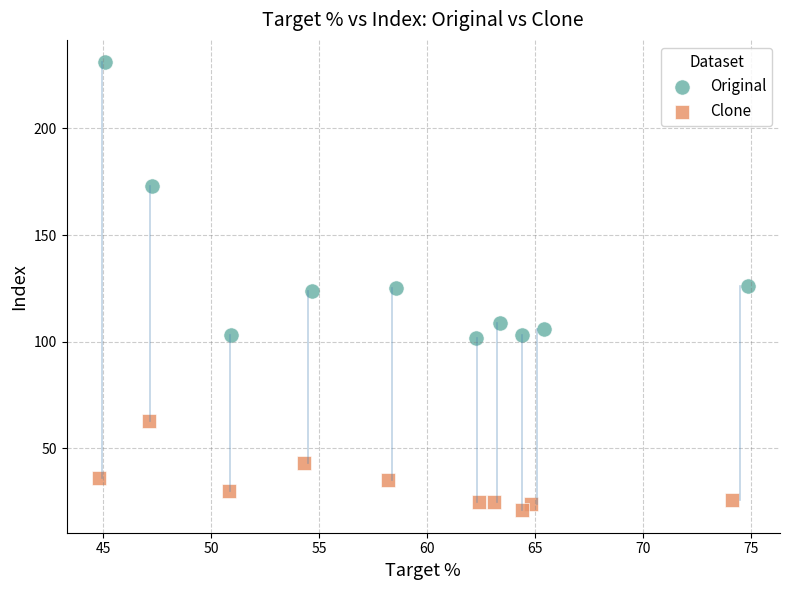

Which series contains the highest Y value?

Original